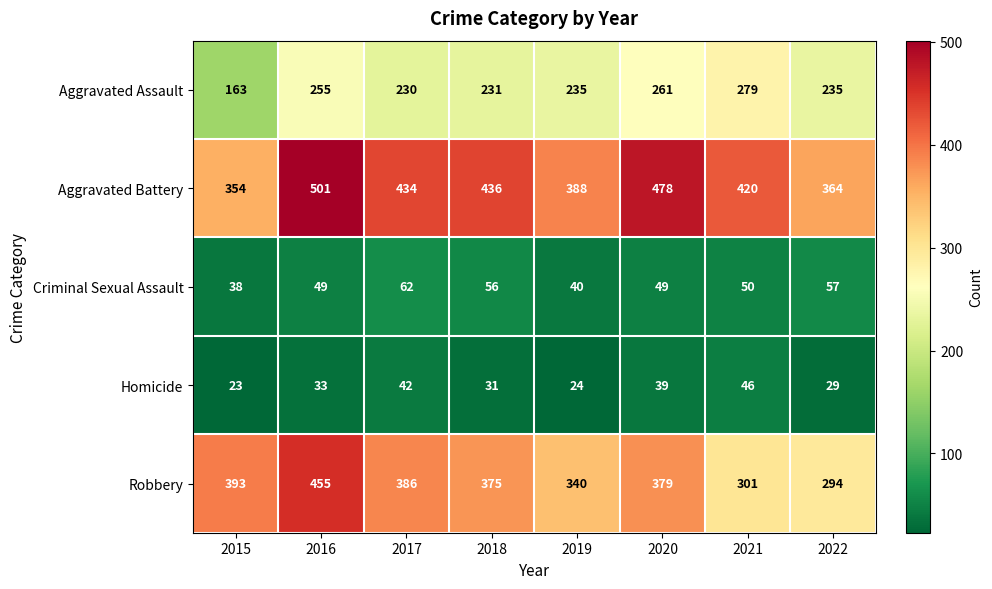

Between 2017 and 2022, which series saw the biggest shift?

Robbery